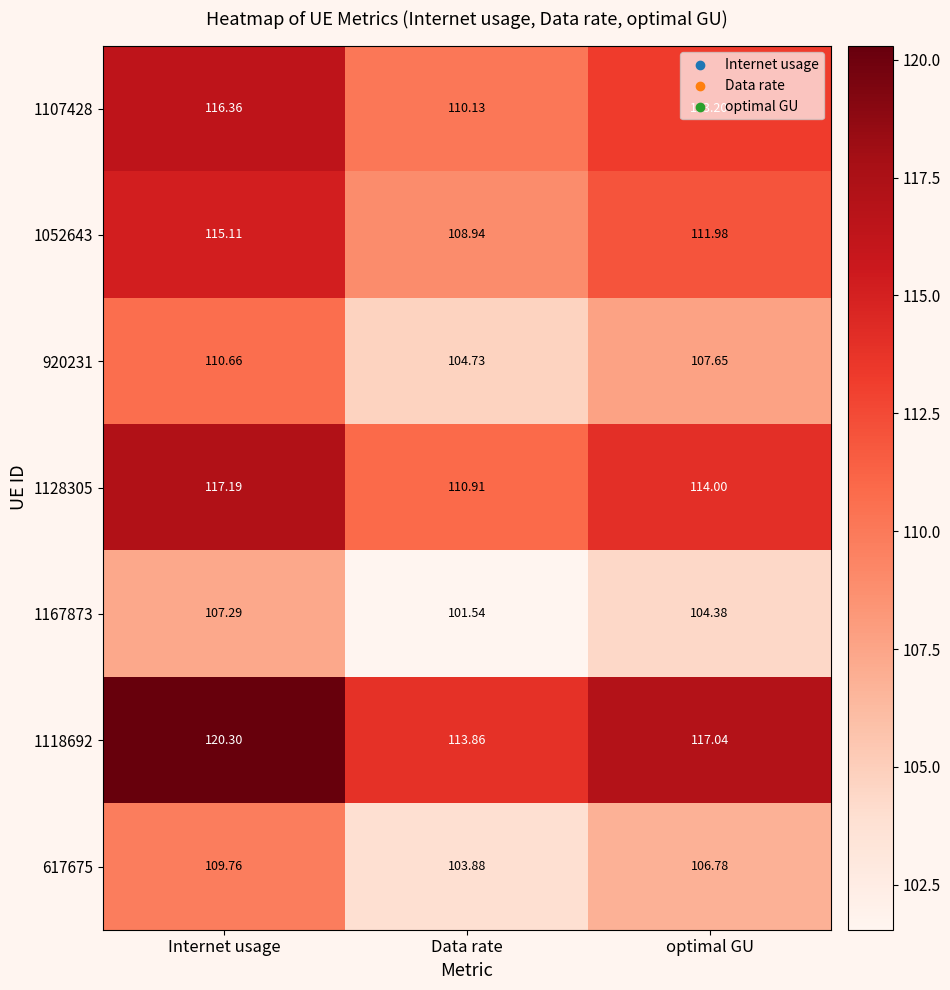

Where does the 617675 series first go above 106?

Internet usage